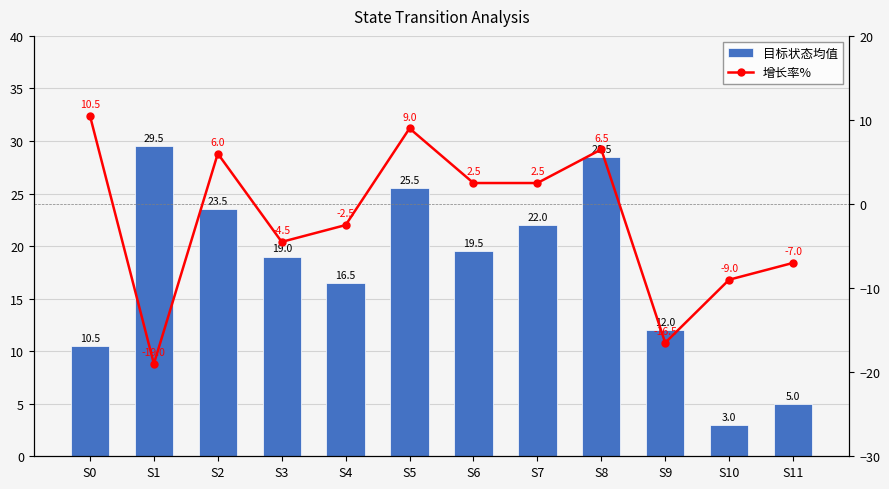

Between S10 and S1, which is larger?

S1